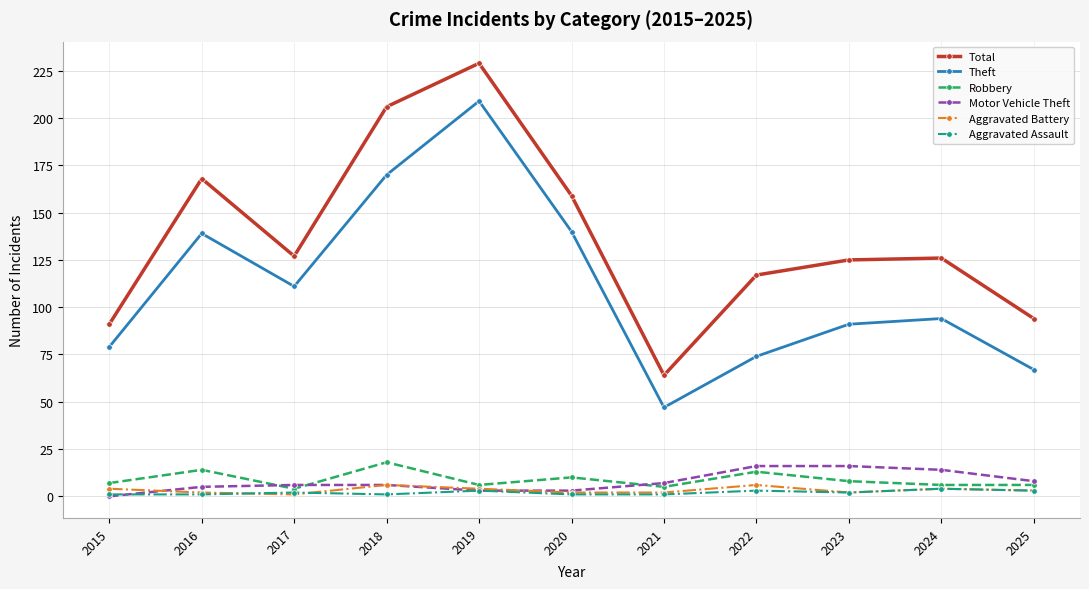

At how many categories does at least one series exceed 145?

4